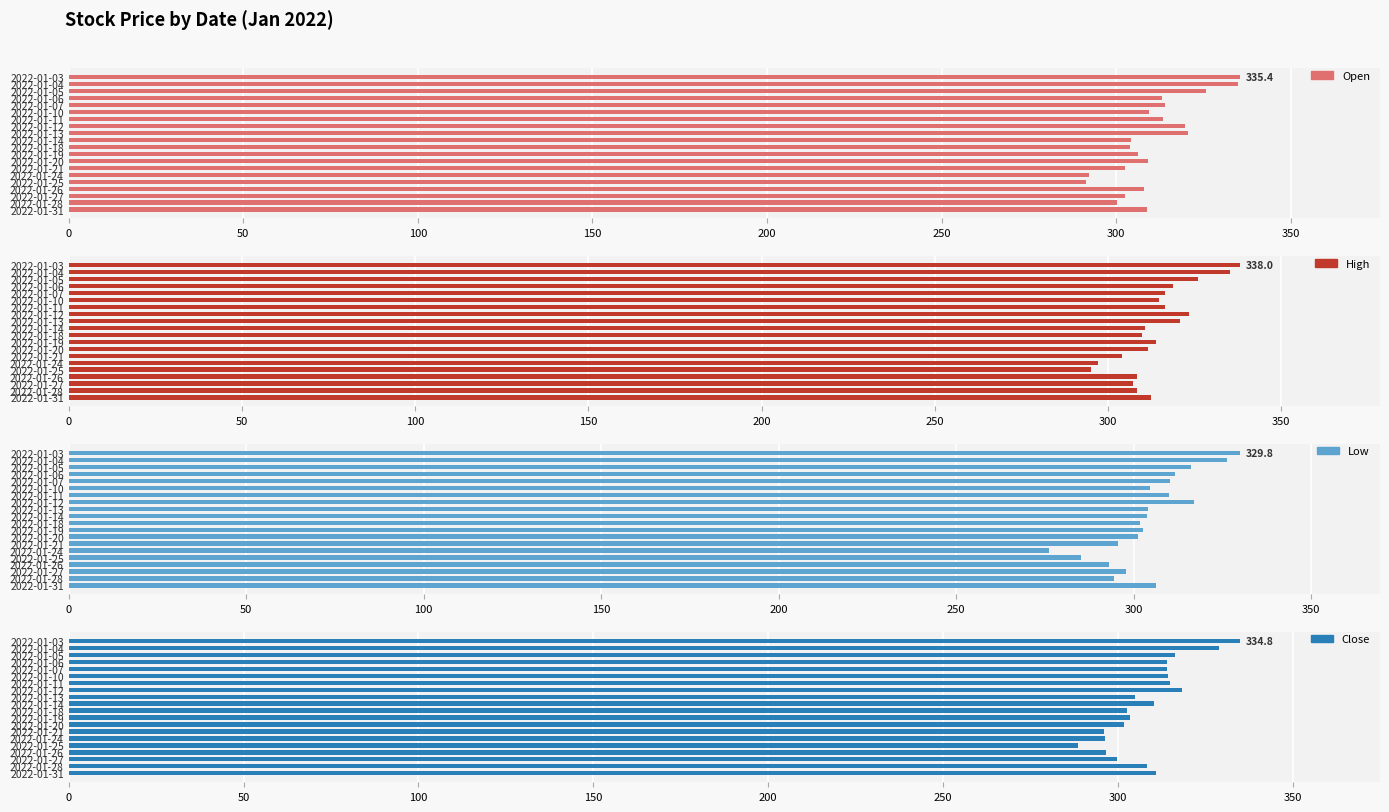

What is the average value of the Close series?

308.7